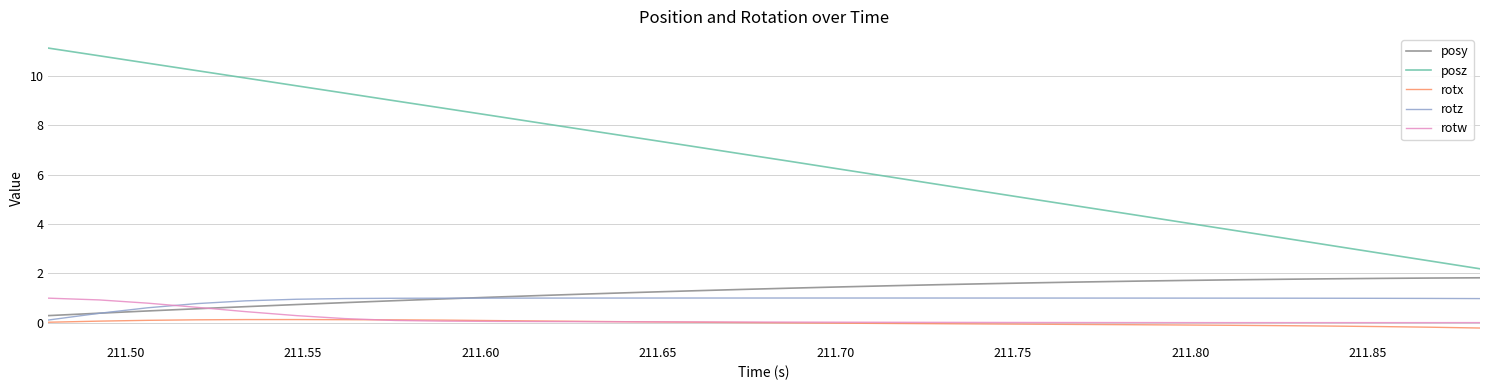

True or false: rotw and posz intersect in this chart.

False